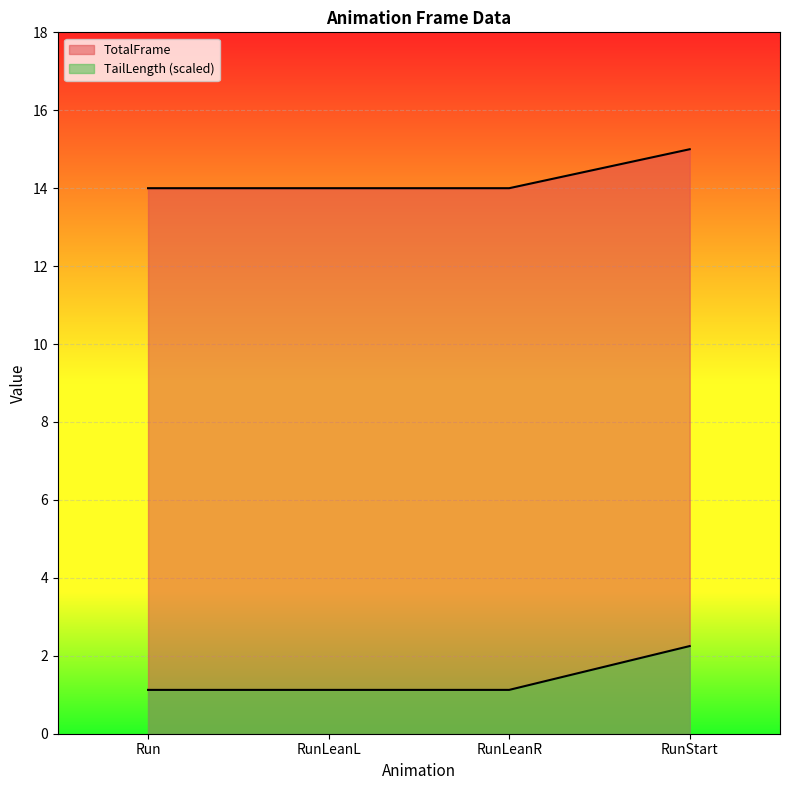

How many series are shown in this chart?

2